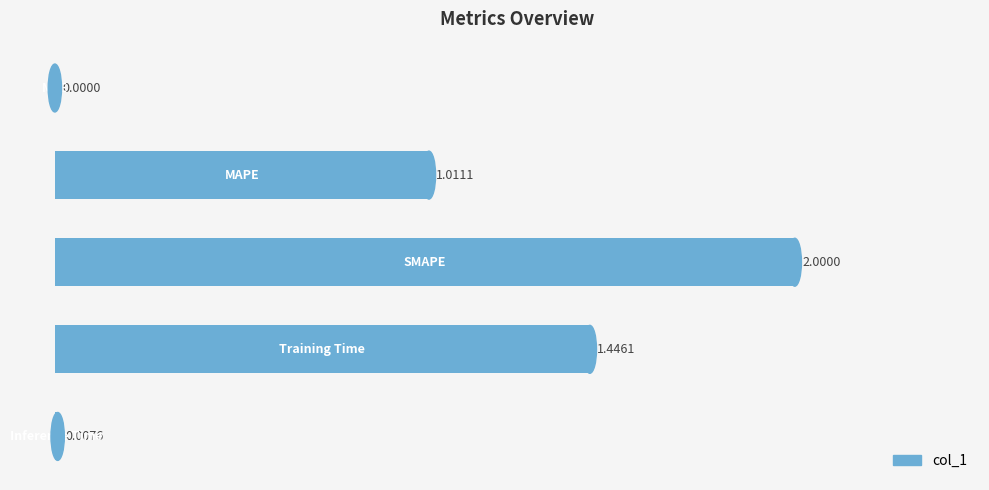

How many series are shown in this chart?

1